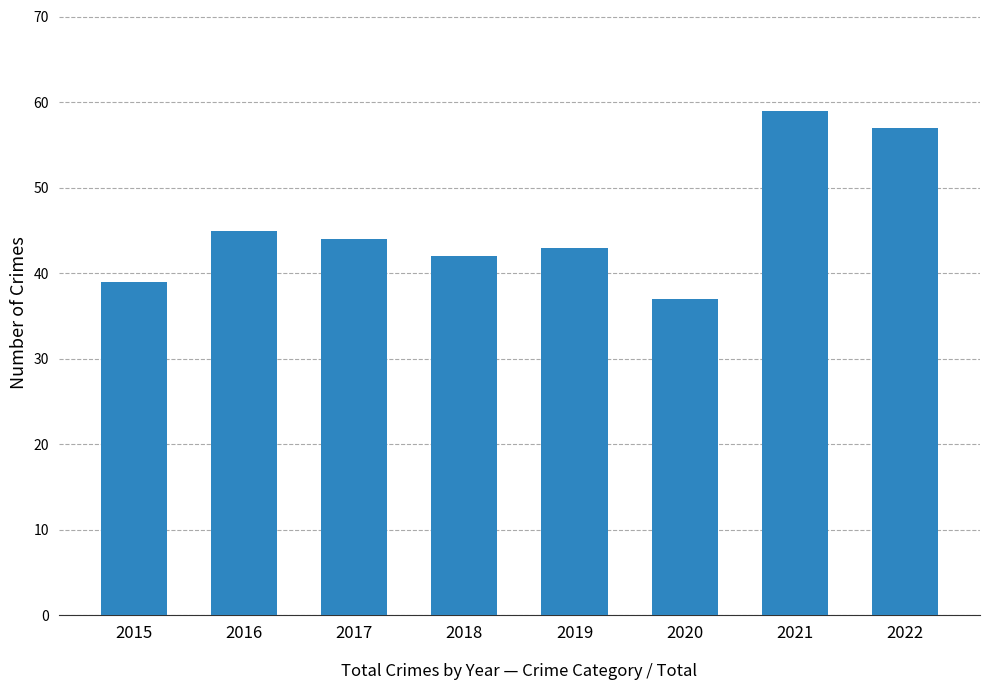

Are the bars horizontal?

No